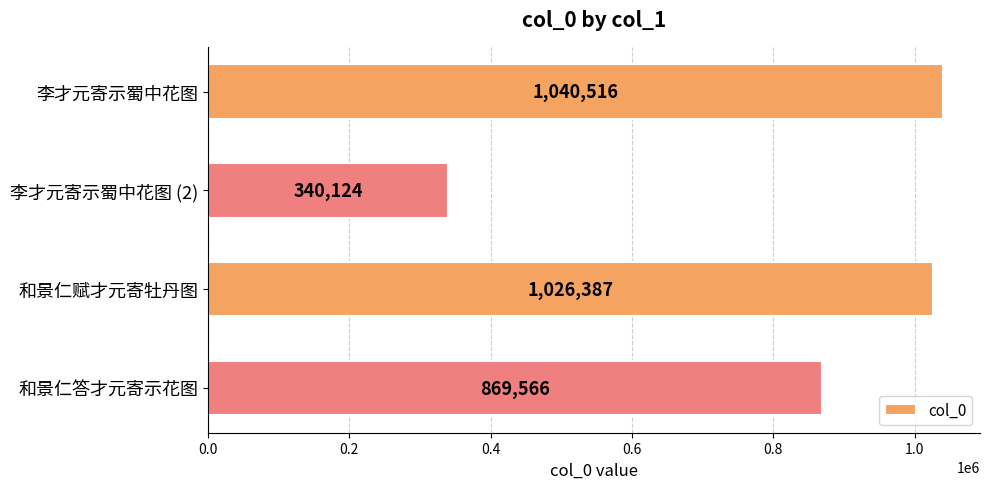

The value at 李才元寄示蜀中花图 (2) is 581571. True or false?

False